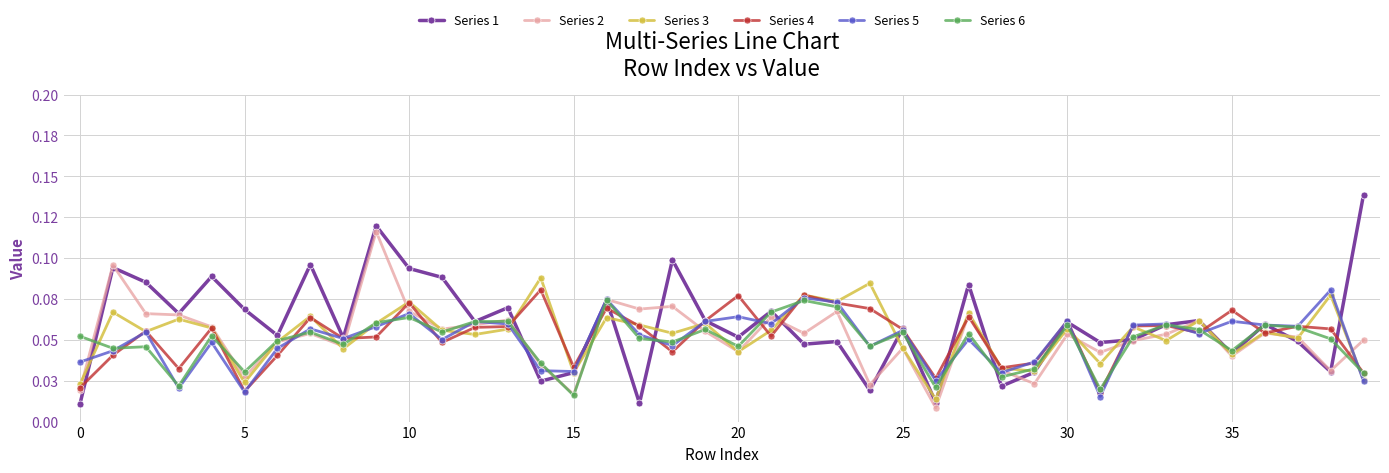

What are all the series names shown in the legend?

Series 1, Series 2, Series 3, Series 4, Series 5, Series 6